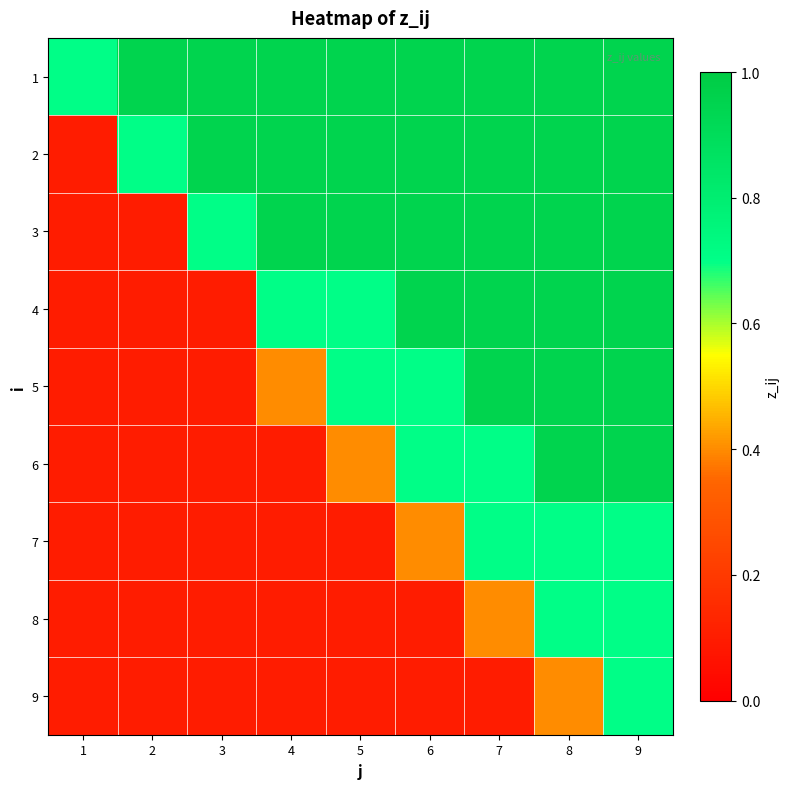

At which category is the sum across all series the highest?

9